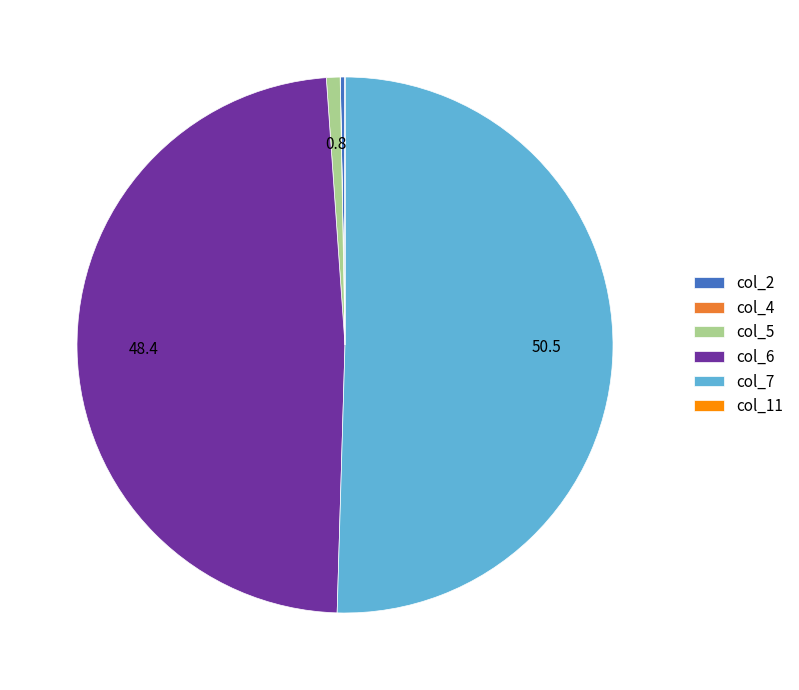

What is the largest slice in the pie chart?

col_7